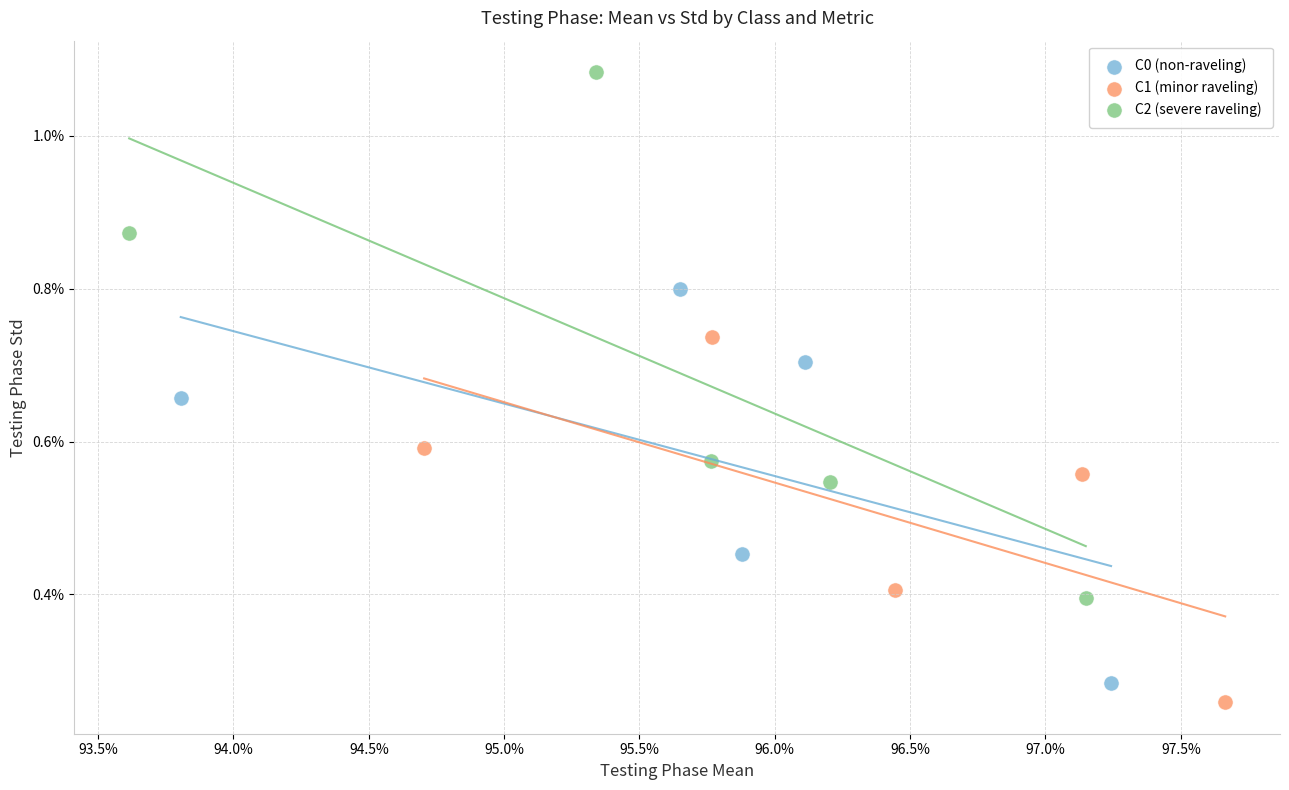

Which series reaches the maximum Y coordinate?

C2 (severe raveling)